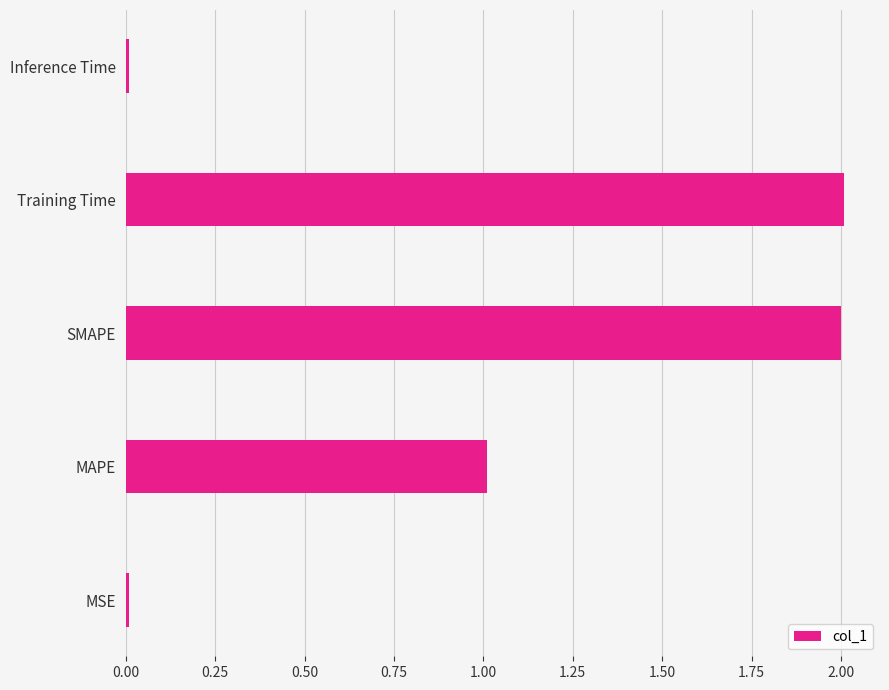

True or false: the data shows 0.0 at MSE.

True